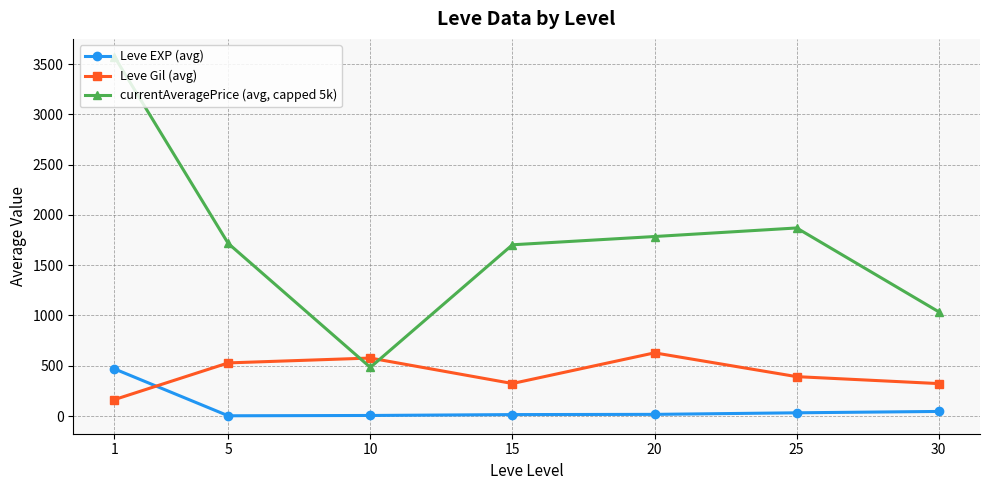

The value of Leve Gil (avg) at 5 is 528.3. True or false?

True